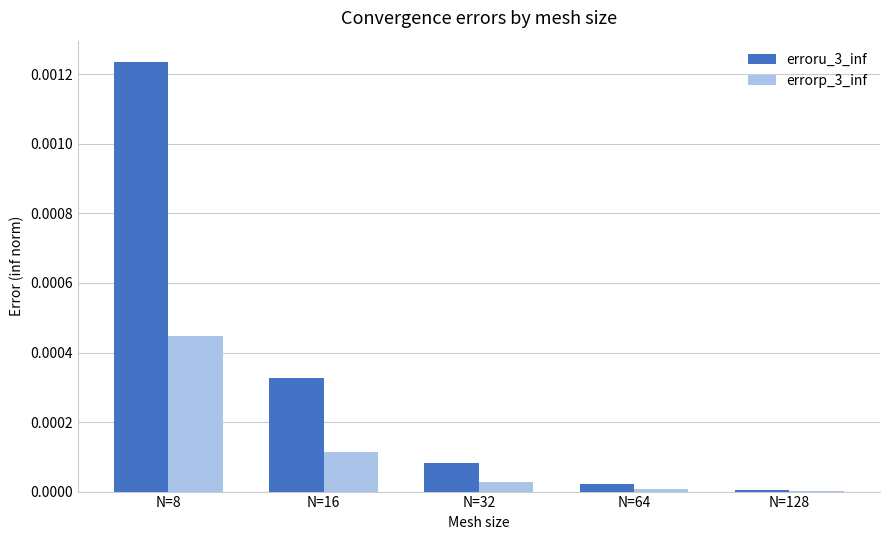

Which series has the largest total across all categories?

erroru_3_inf